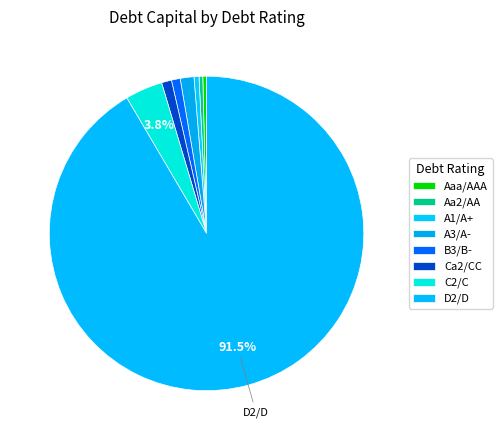

Which category has the biggest portion of the pie?

D2/D